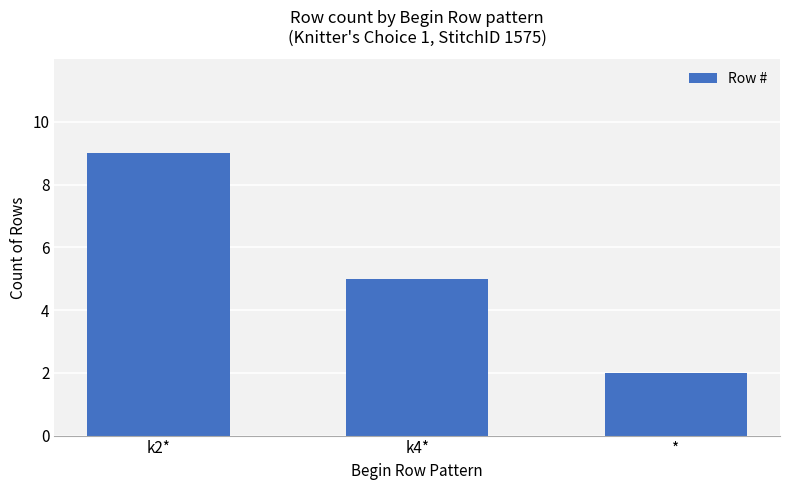

What is the sum of the values at * and k2*?

11